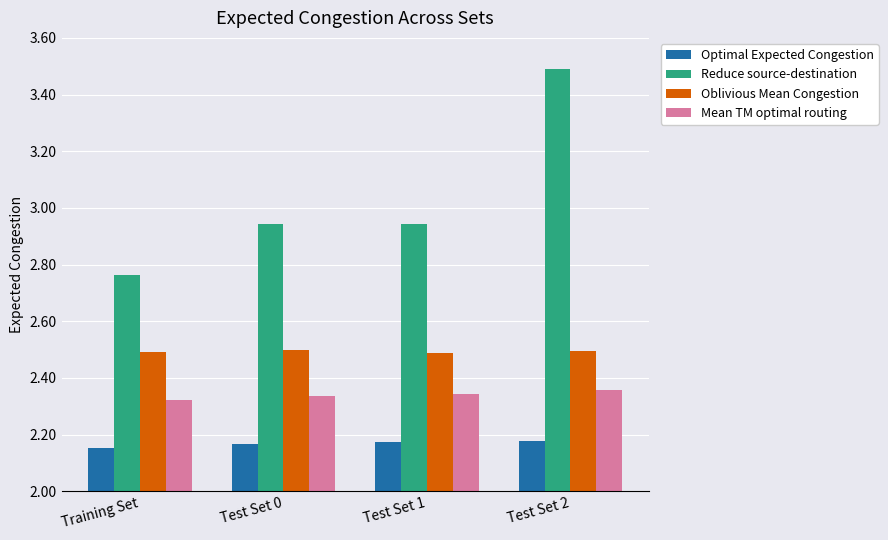

Which series has the largest range (max minus min)?

Reduce source-destination